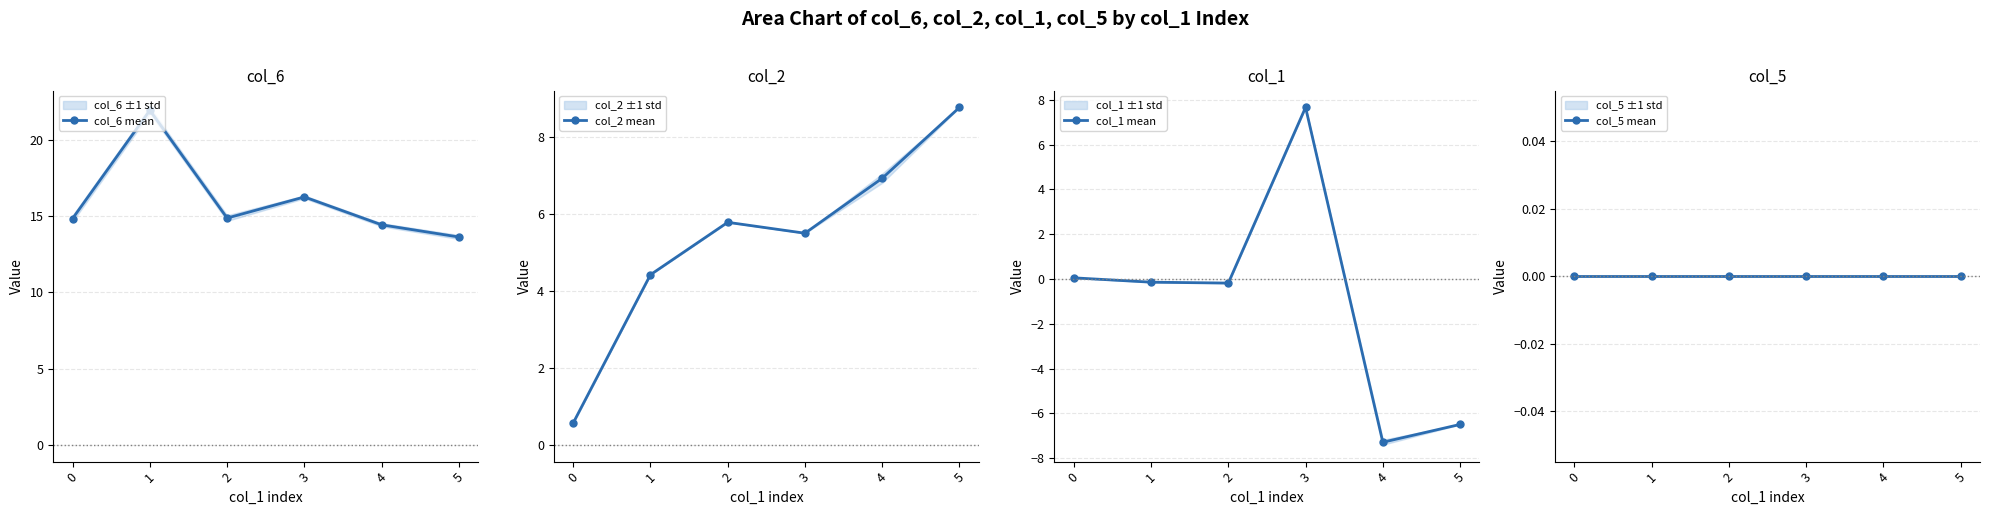

What is the total value across all series at 3?

29.4